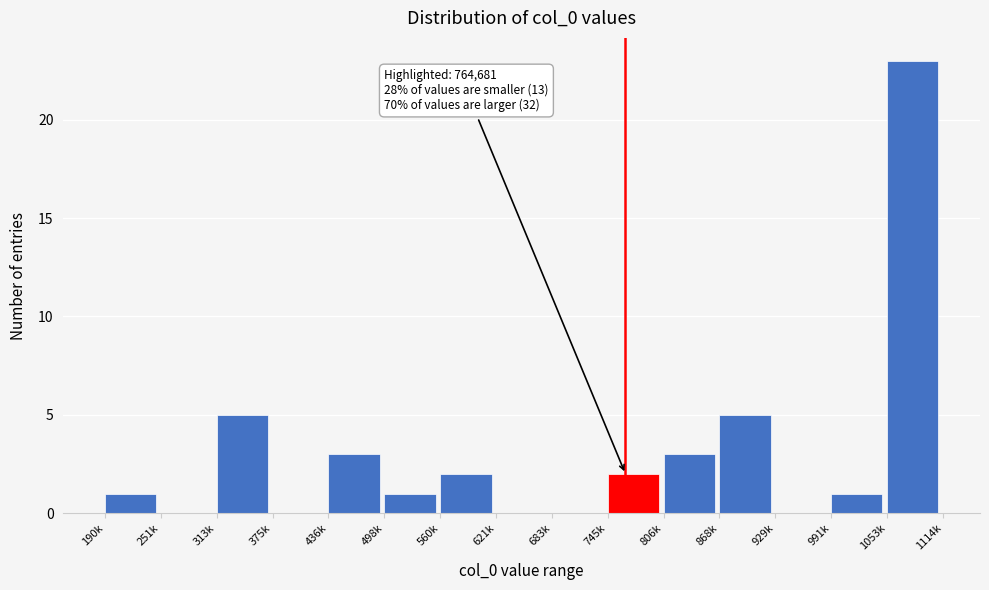

Reading left to right, what are all the values shown in this chart?

190k=1	251k=0	313k=5	375k=0	436k=3	498k=1	560k=2	621k=0	683k=0	745k=2	806k=3	868k=5	929k=0	991k=1	1053k=23